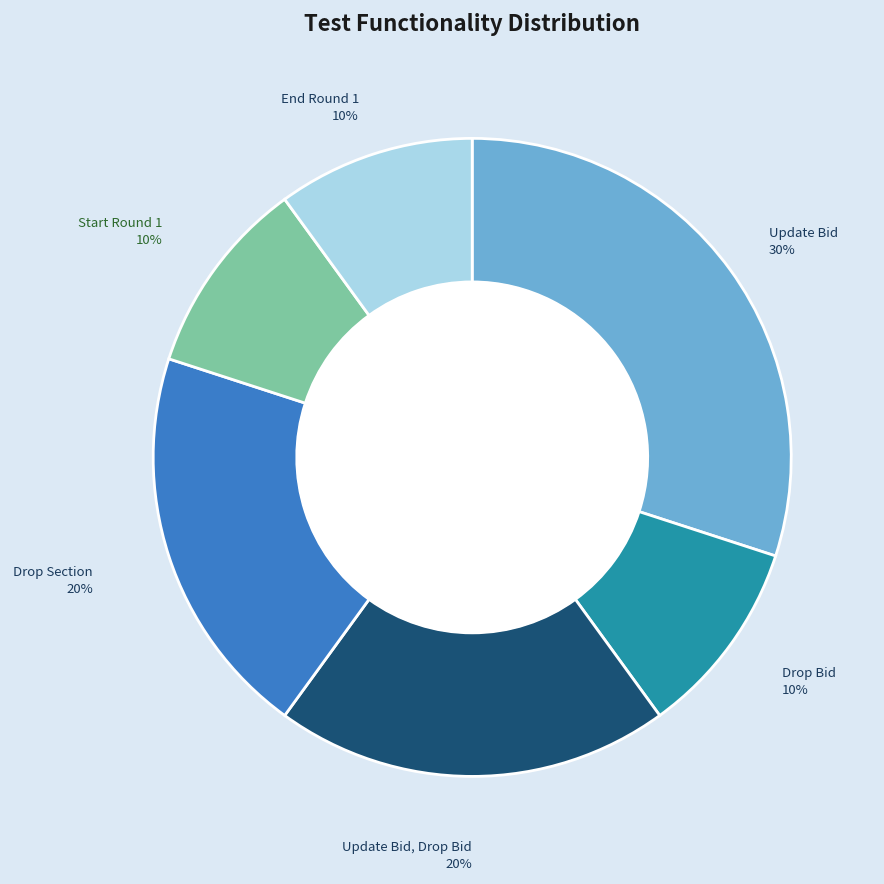

Is there a majority slice in this chart?

No